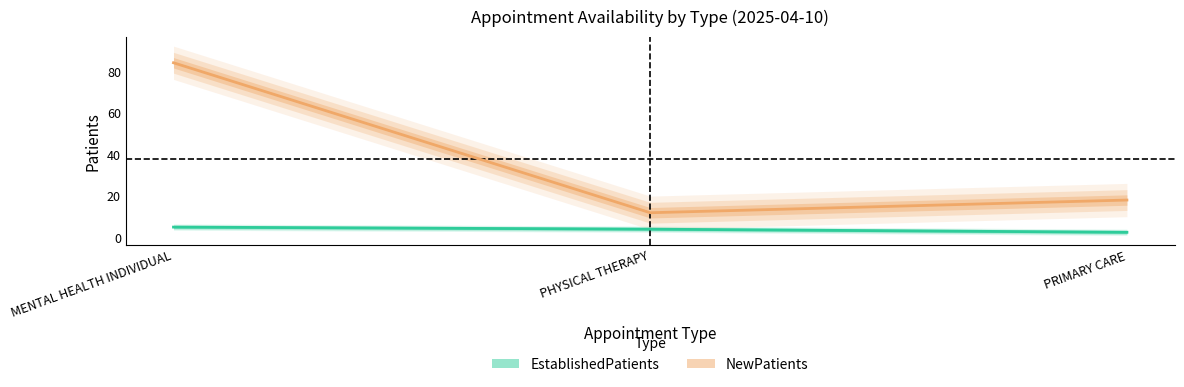

How many values in the NewPatients series are below 18?

1